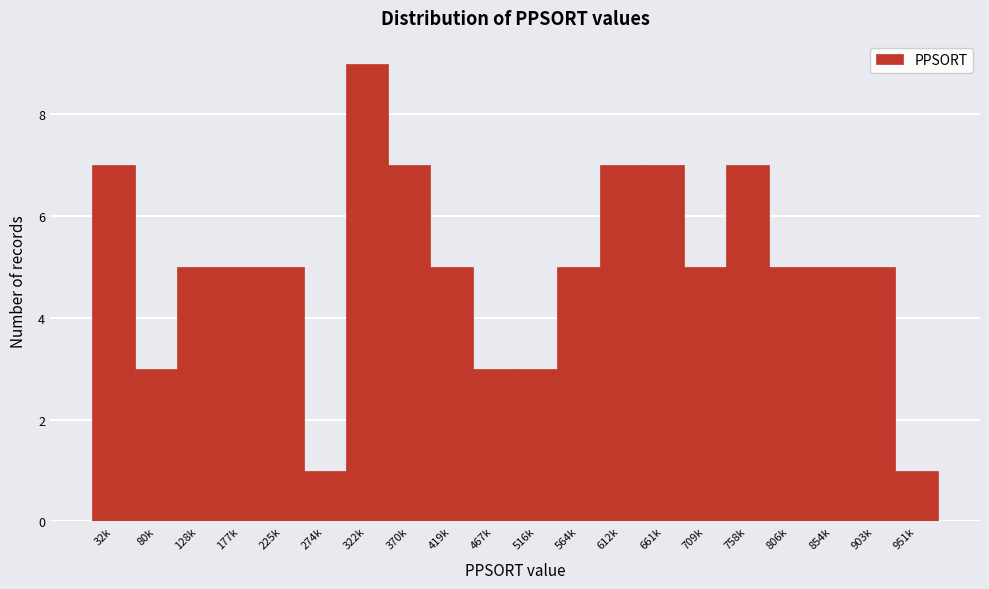

Reading left to right, extract all data points from this chart.

32k=7	80k=3	128k=5	177k=5	225k=5	274k=1	322k=9	370k=7	419k=5	467k=3	516k=3	564k=5	612k=7	661k=7	709k=5	758k=7	806k=5	854k=5	903k=5	951k=1